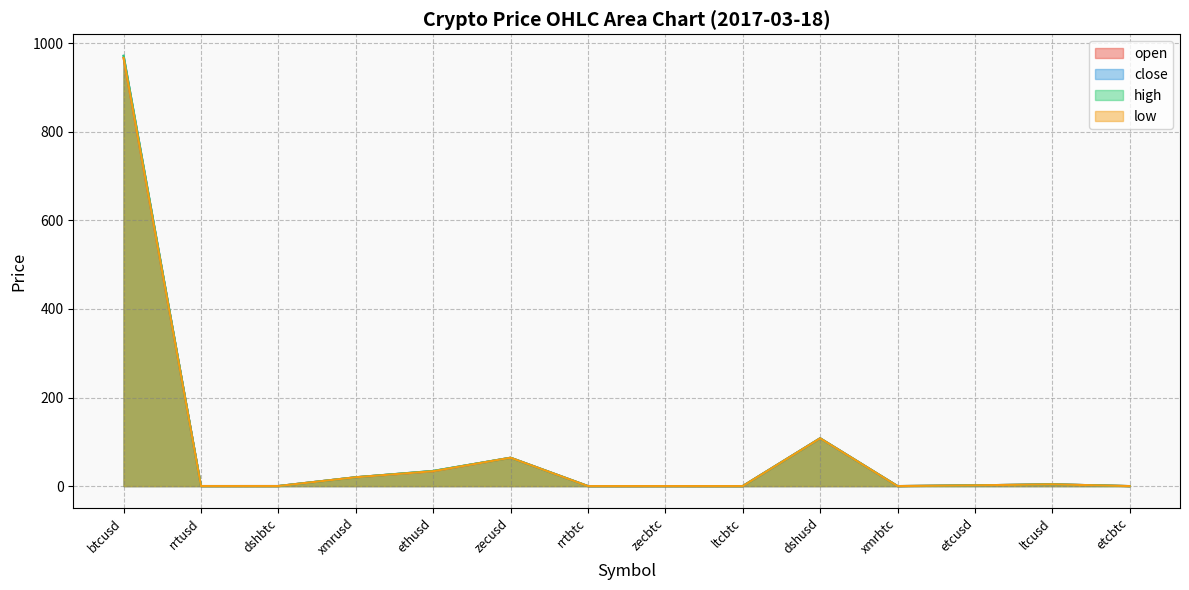

How many lines are shown in the chart?

4